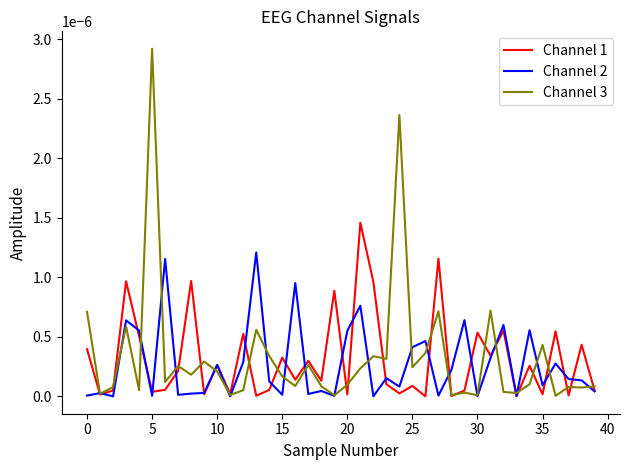

Which series has the widest spread of values?

Channel 3